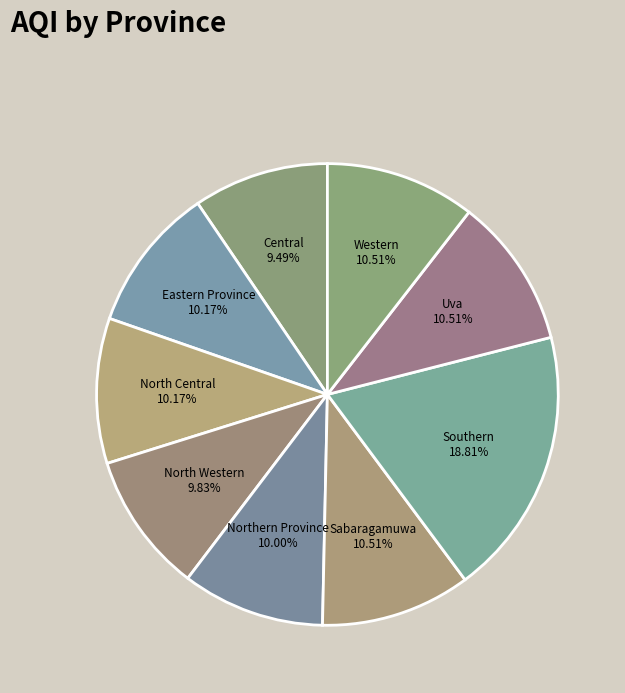

Do North Western and North Central together represent more than half of the pie?

No